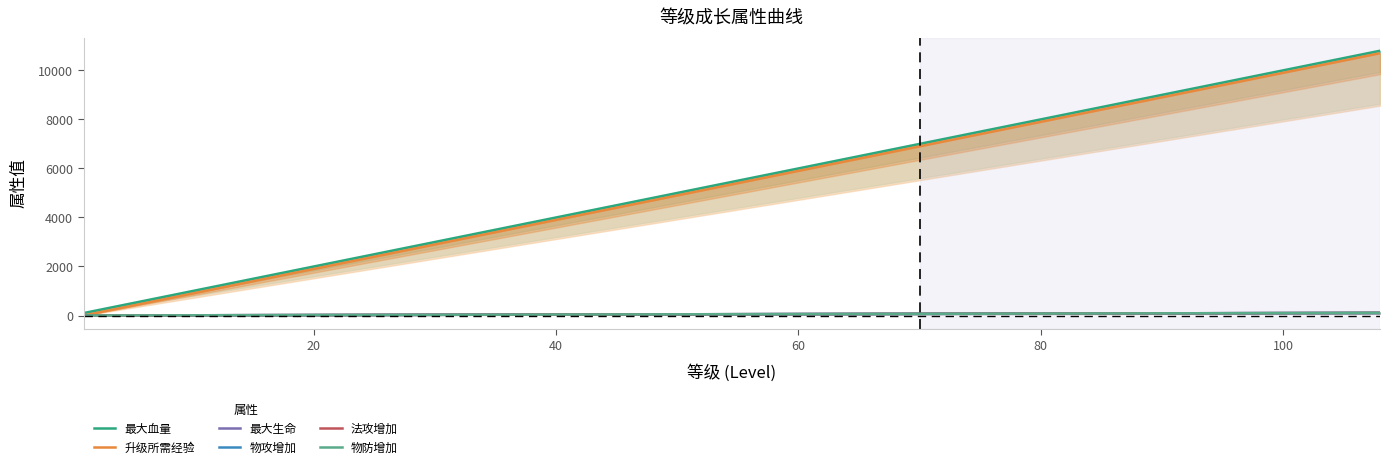

What is the highest value of the 物防增加 series?

108